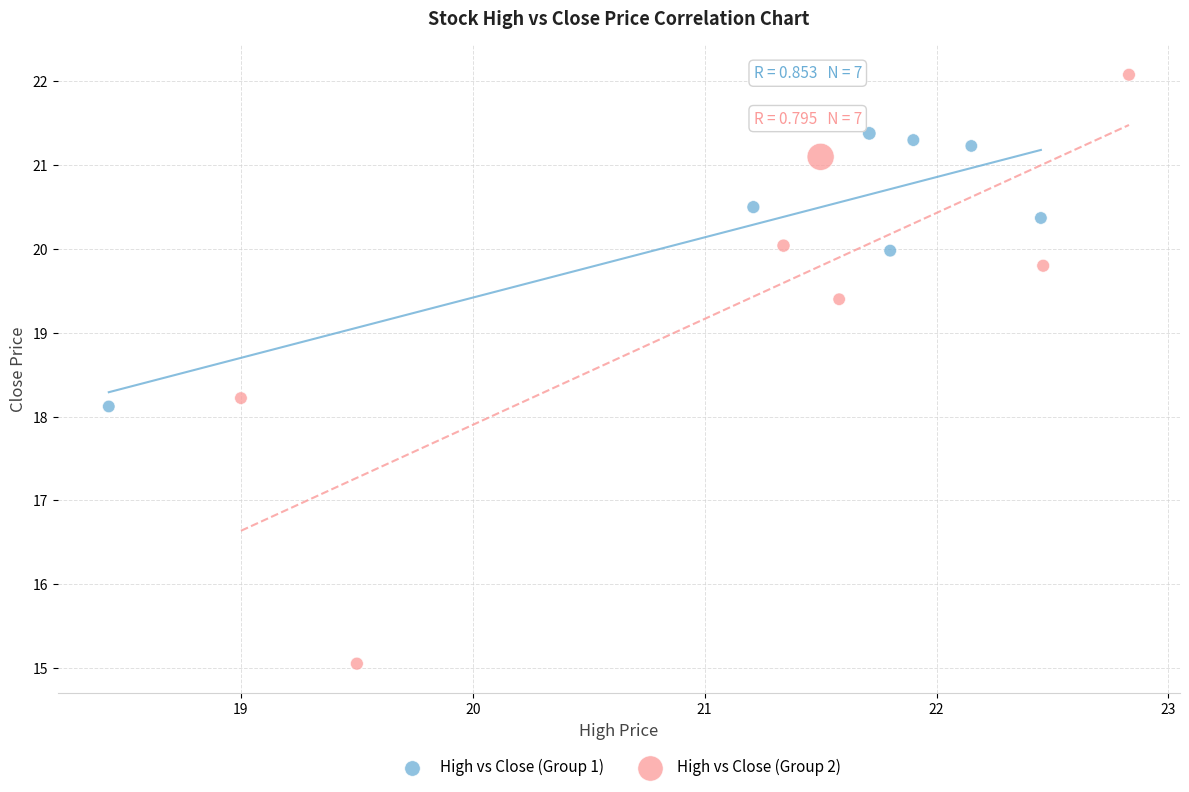

Which series contains the highest Y value?

High vs Close (Group 2)